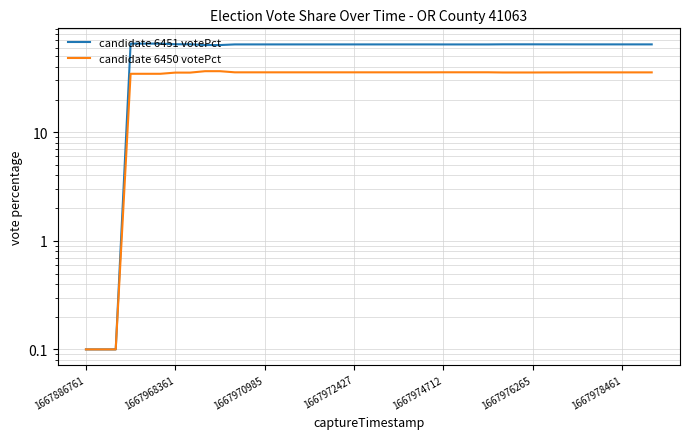

Which category has the lowest value in the candidate 6451 votePct series?

1667886761